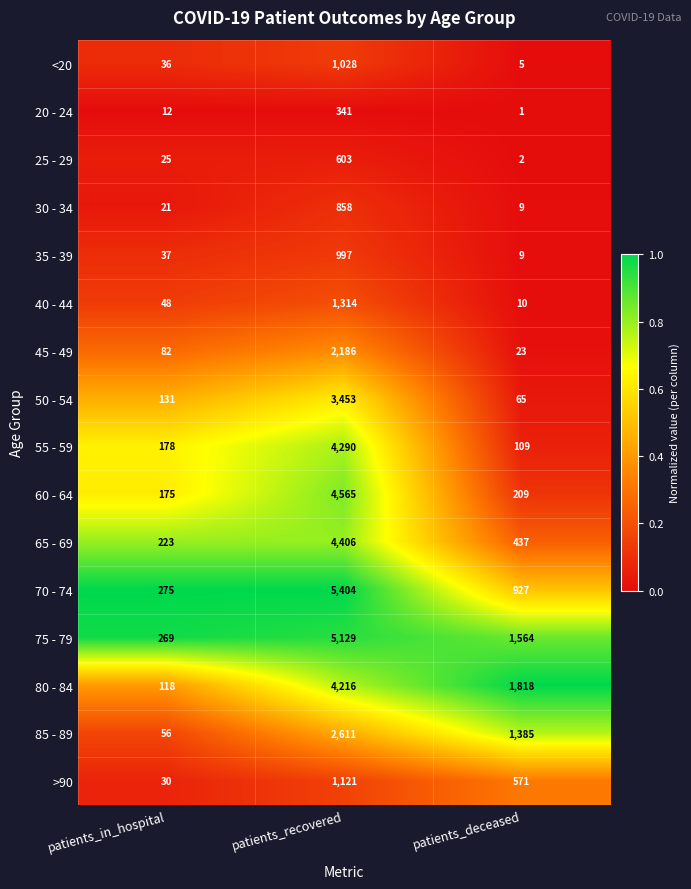

The value of 35 - 39 at patients_in_hospital is 37. True or false?

True